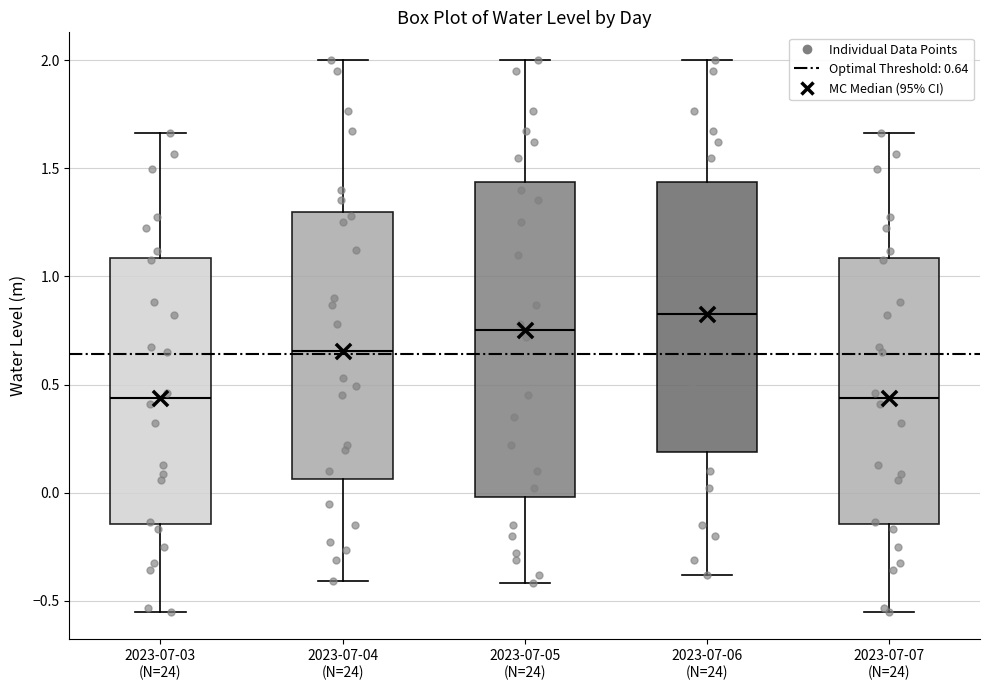

Where is the upper edge of the box for 2023-07-06 (N=24) on the y-axis? The values are not printed on the chart, so give them approximately, as read against the axis.

1.45